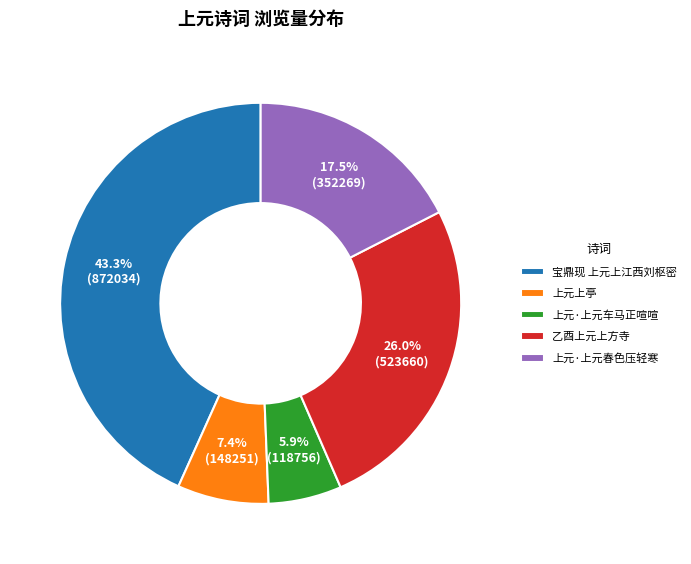

Rank the categories by value from highest to lowest.

宝鼎现 上元上江西刘枢密, 乙酉上元上方寺, 上元·上元春色压轻寒, 上元上亭, 上元·上元车马正喧喧